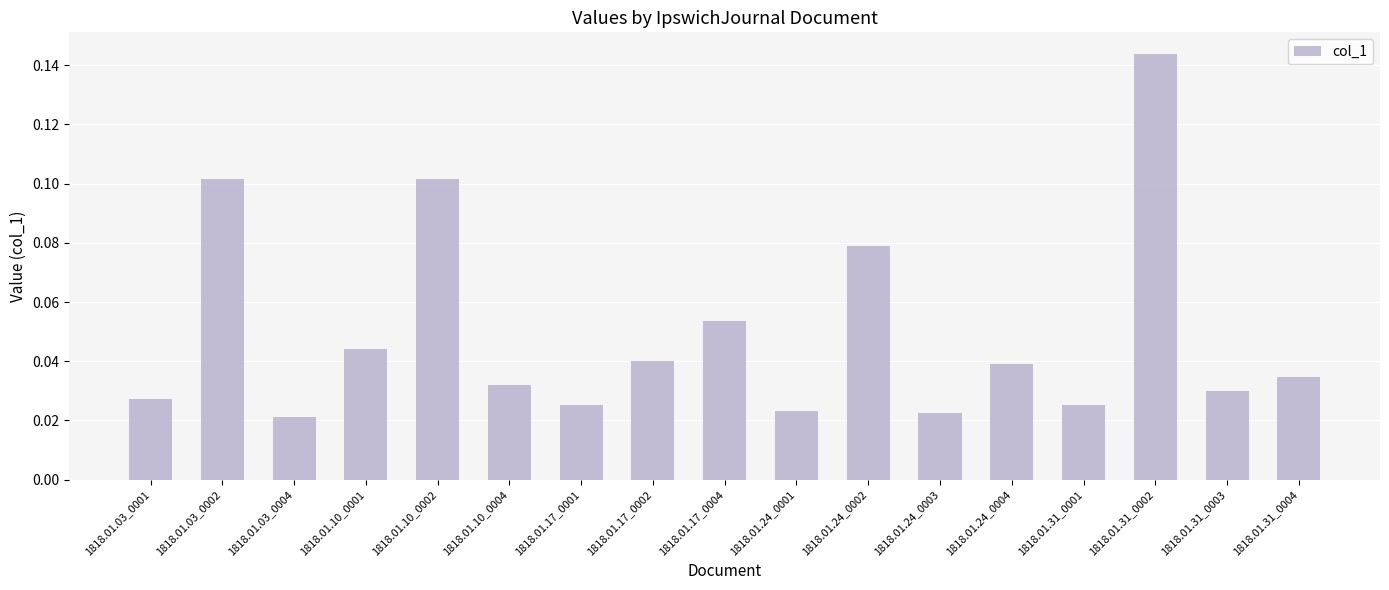

How many values are between 0 and 1?

17